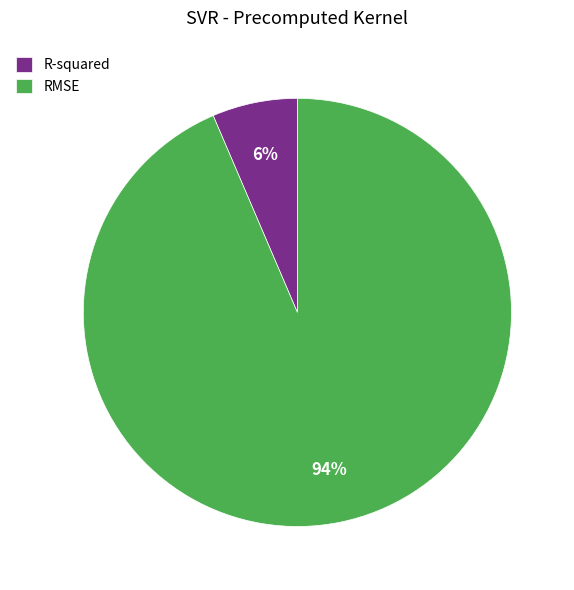

Which has a higher value, R-squared or RMSE?

RMSE